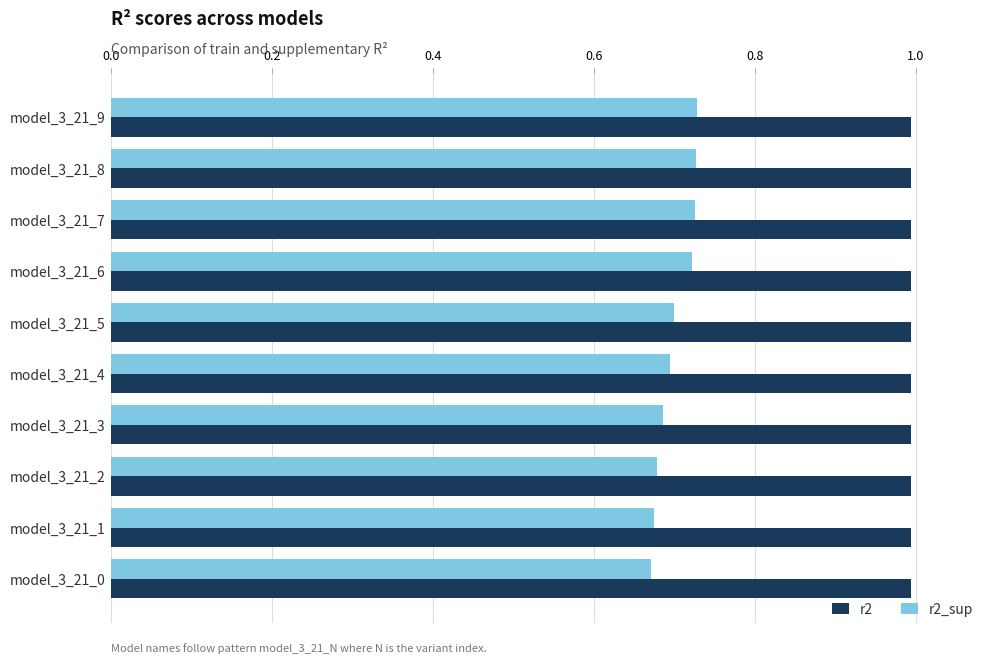

True or false: r2_sup has a value of 1.2 at model_3_21_0.

False